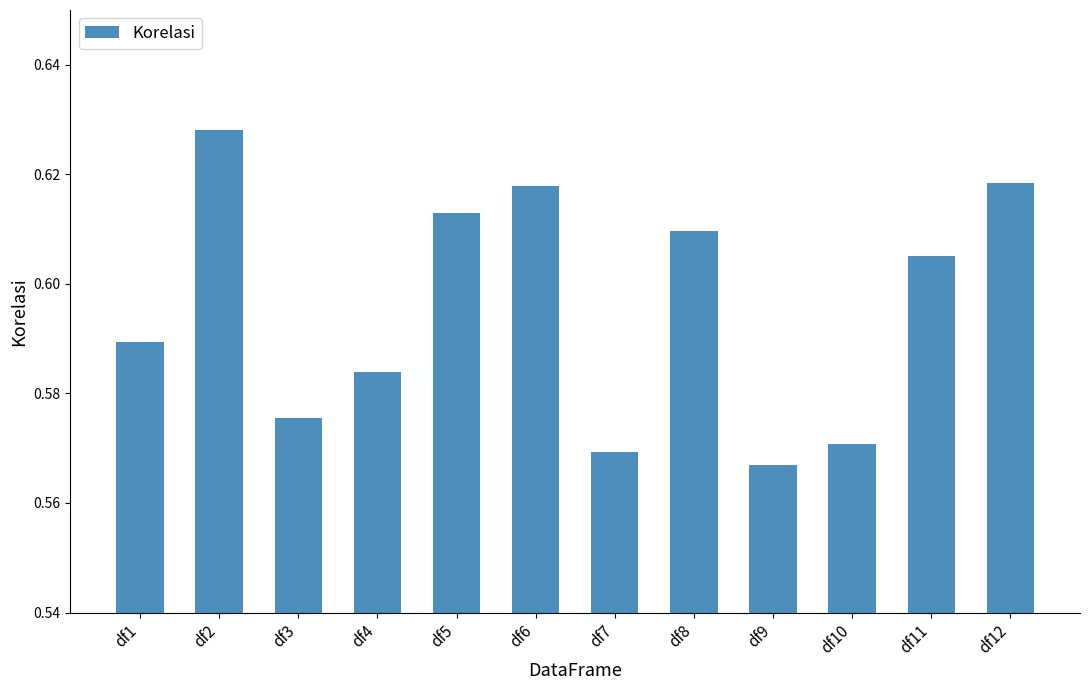

Does the chart contain stacked bars?

No